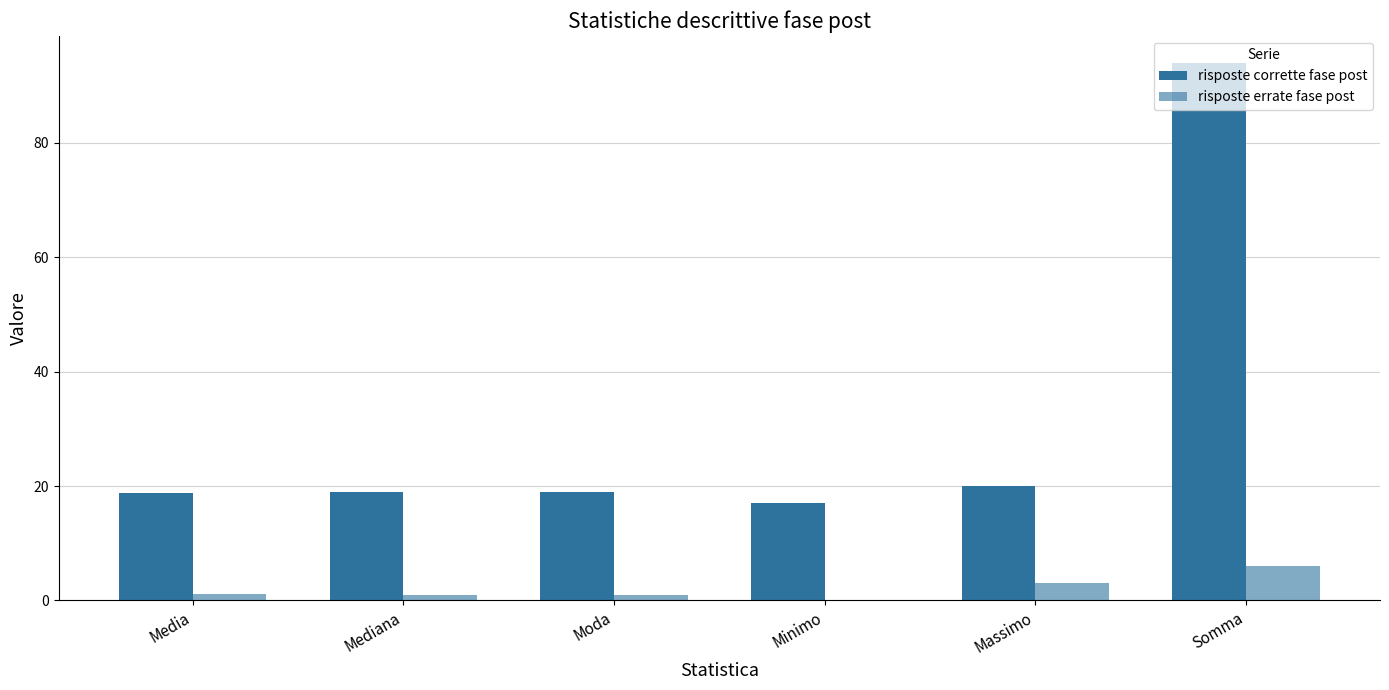

What is the value of the risposte errate fase post bar at the 3rd from the left?

1.0